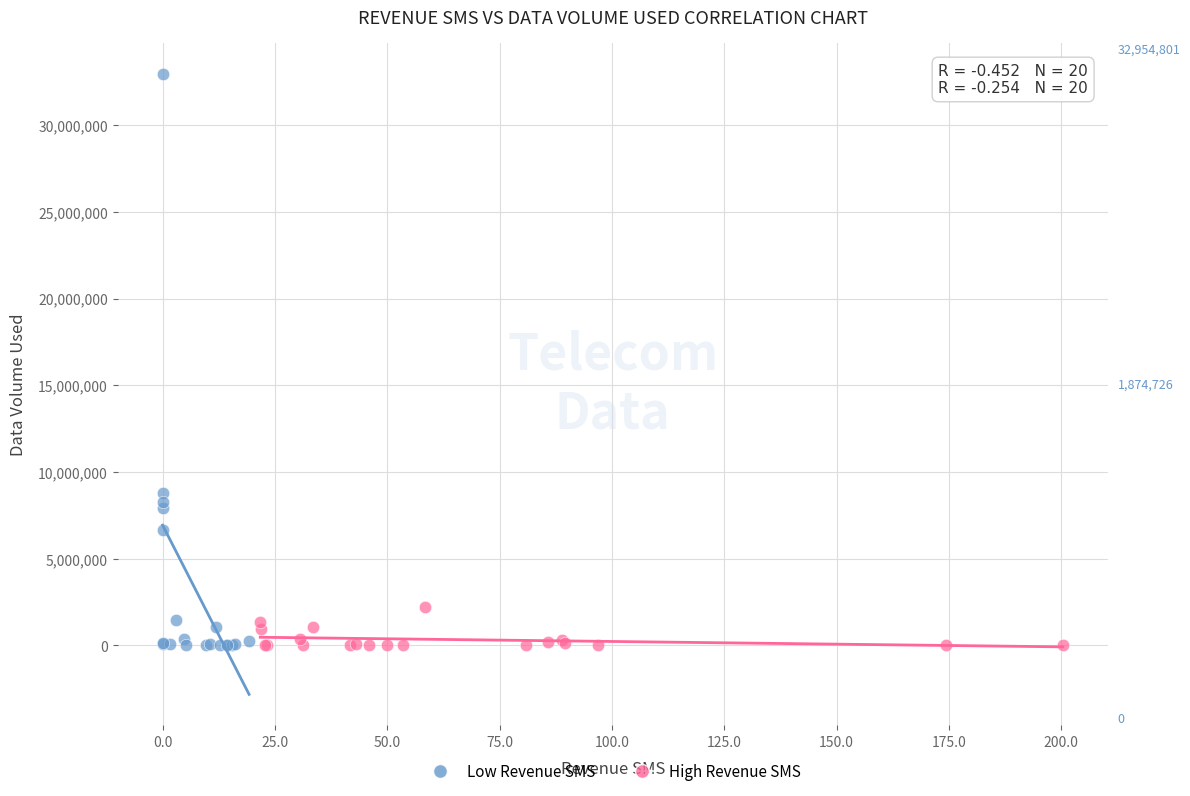

Which series has the largest Y range (max minus min)?

Low Revenue SMS